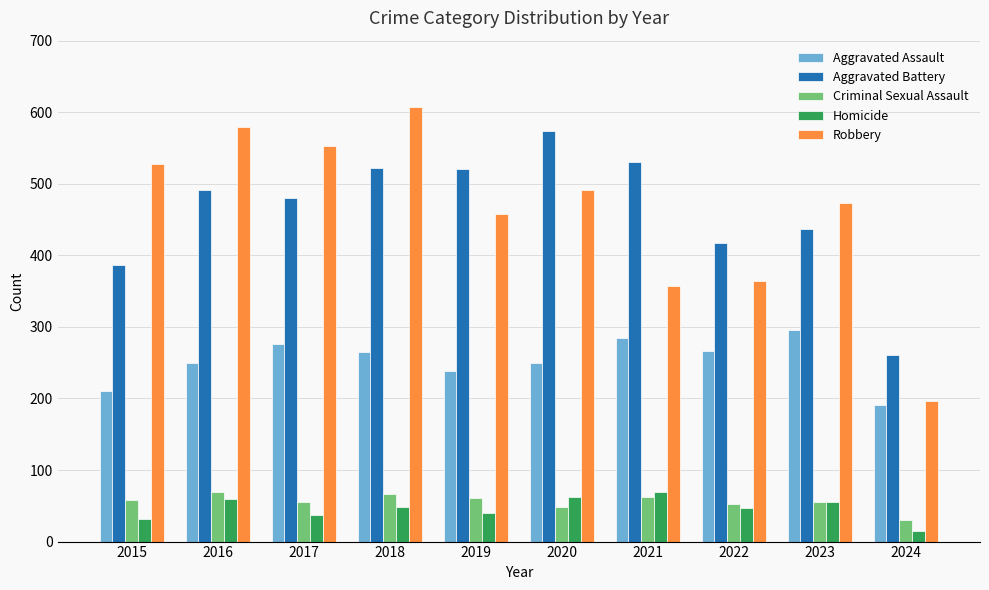

What is the difference between the second highest and minimum values in the Robbery series?

382